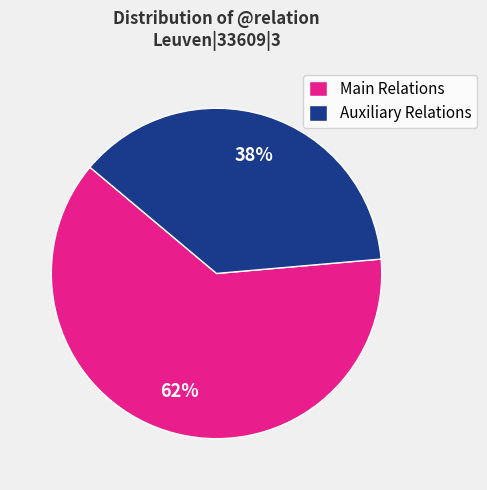

Rank the categories by value from lowest to highest.

Auxiliary Relations, Main Relations